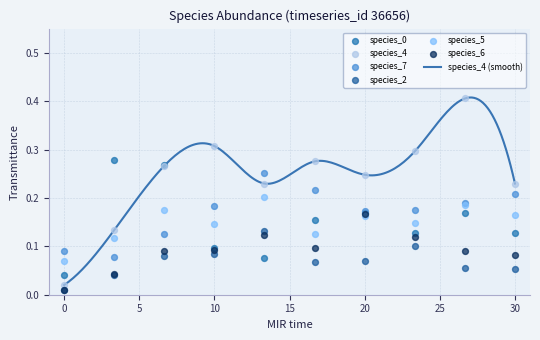

Which series reaches the maximum Y coordinate?

species_4